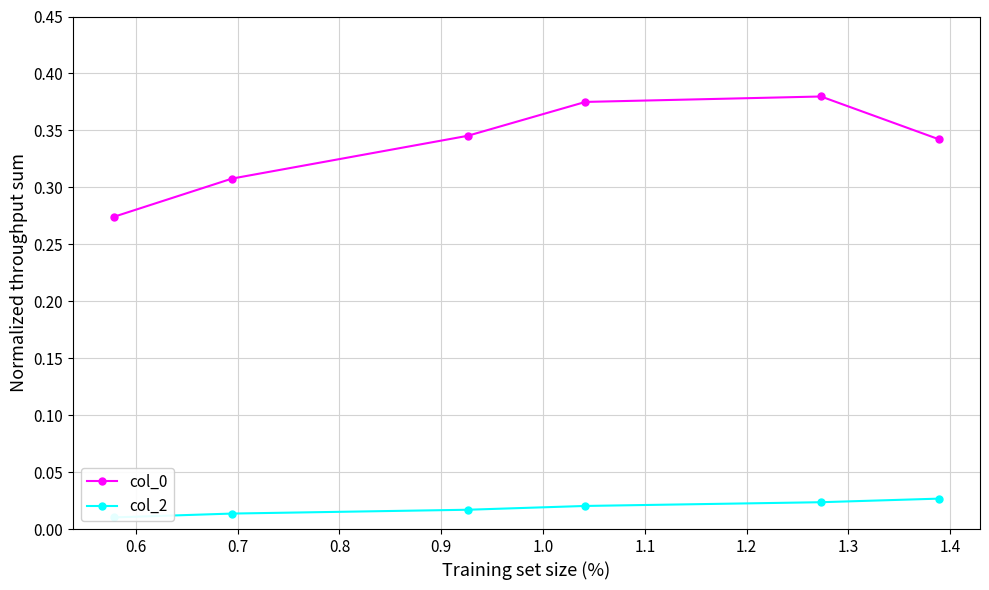

True or false: col_2 and col_0 cross at least once.

False